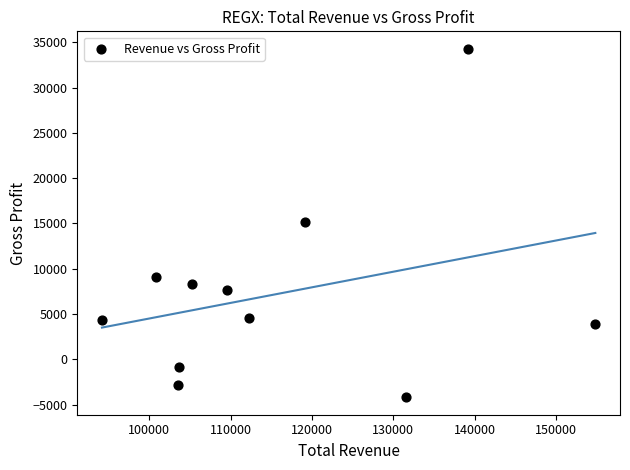

What is the range of X values (max minus min)?

60600